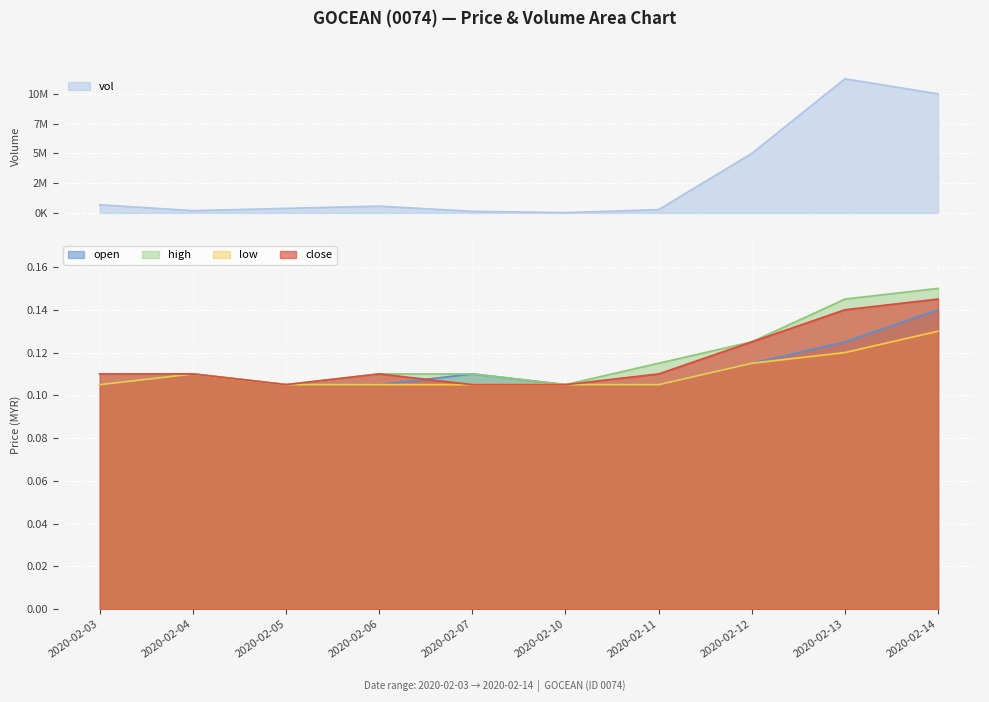

The value of close at 2020-02-14 is 0.1. True or false?

True